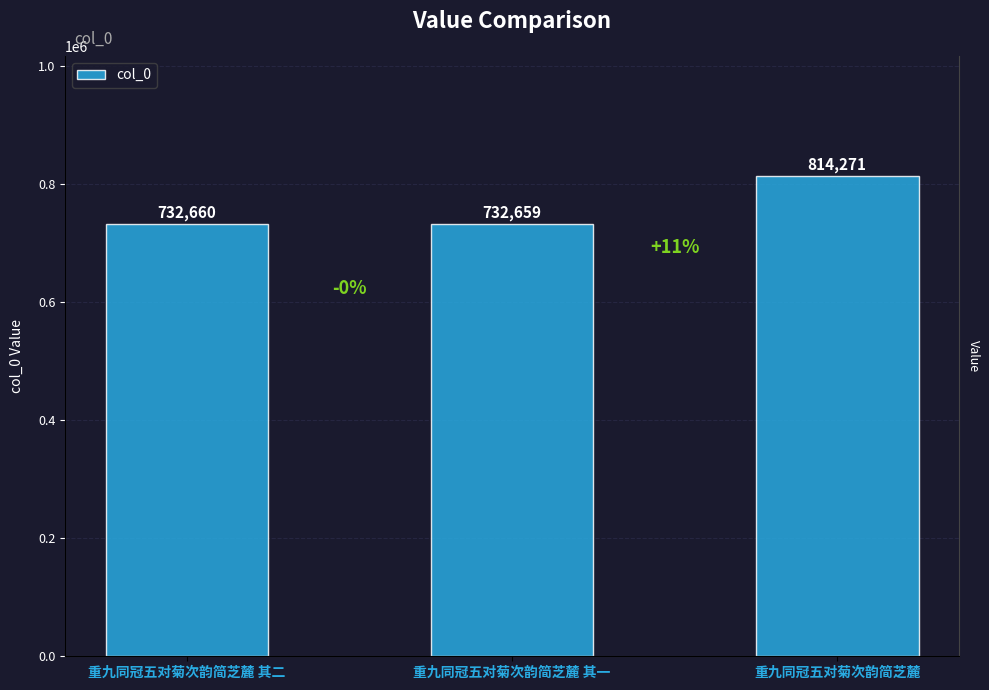

What is the label of the 2nd bar from the right?

重九同冠五对菊次韵简芝麓 其一